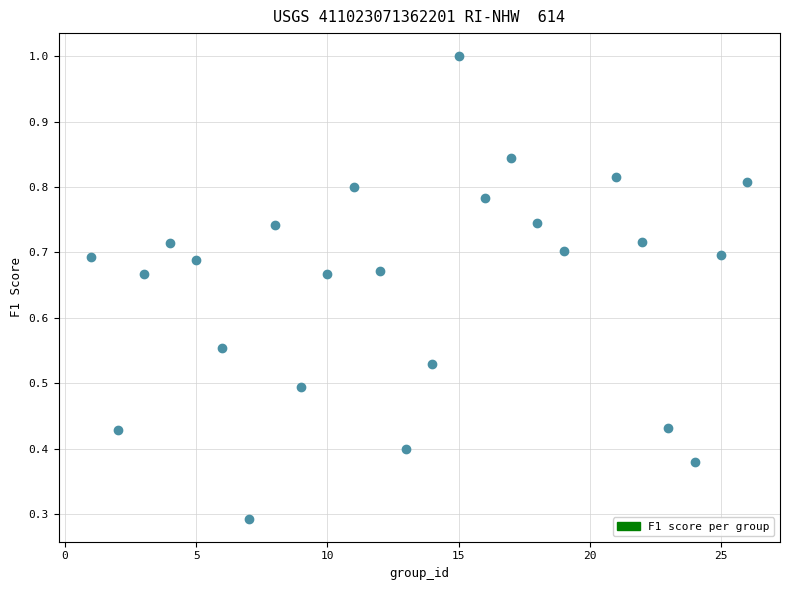

What Y value in the scatter plot is closest to 0?

0.3